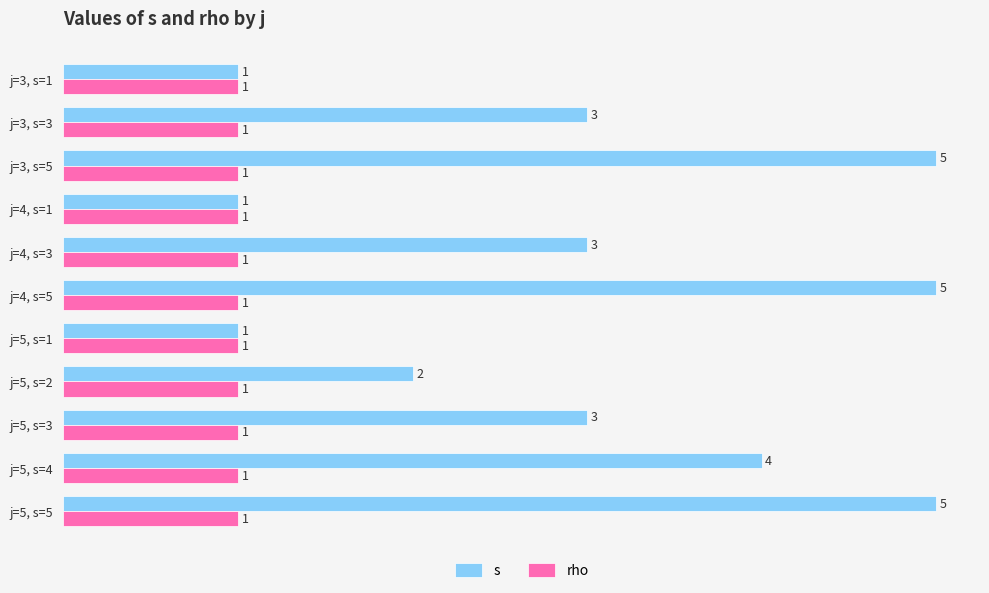

Which series changed the most between j=3, s=3 and j=3, s=5?

s